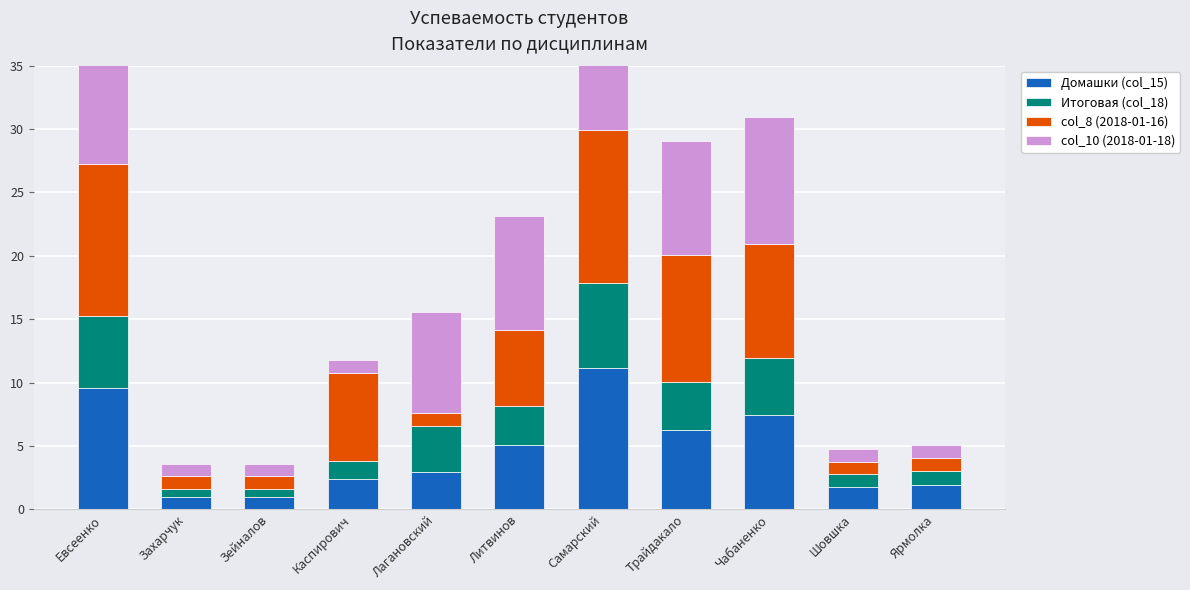

How many groups of bars are there?

11